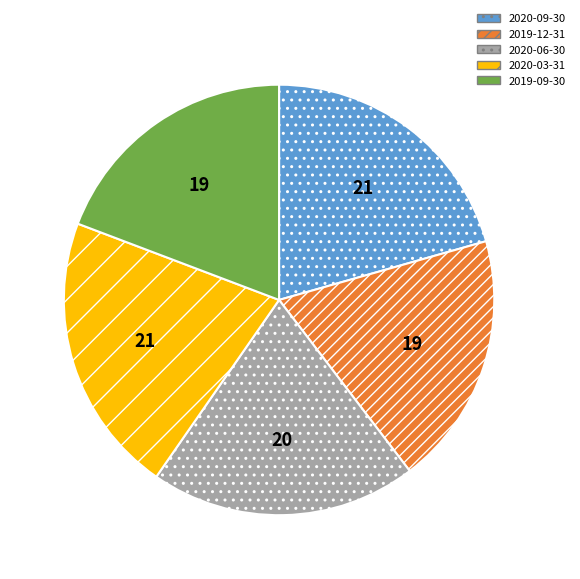

What is the ratio of the value at 2020-06-30 to the value at 2020-03-31?

0.9